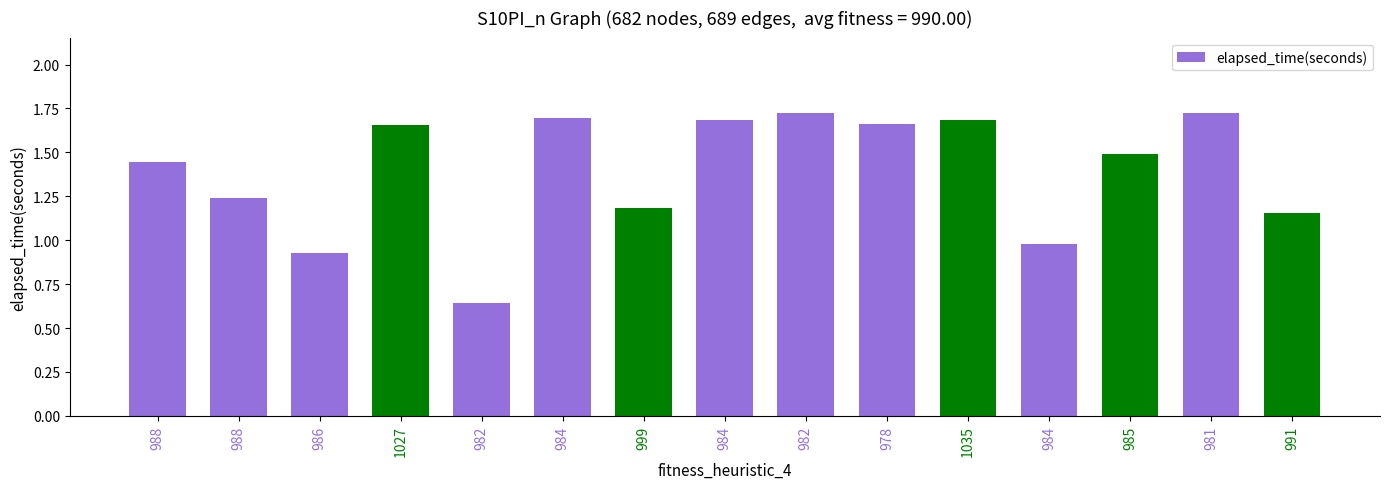

Does the chart contain stacked bars?

No